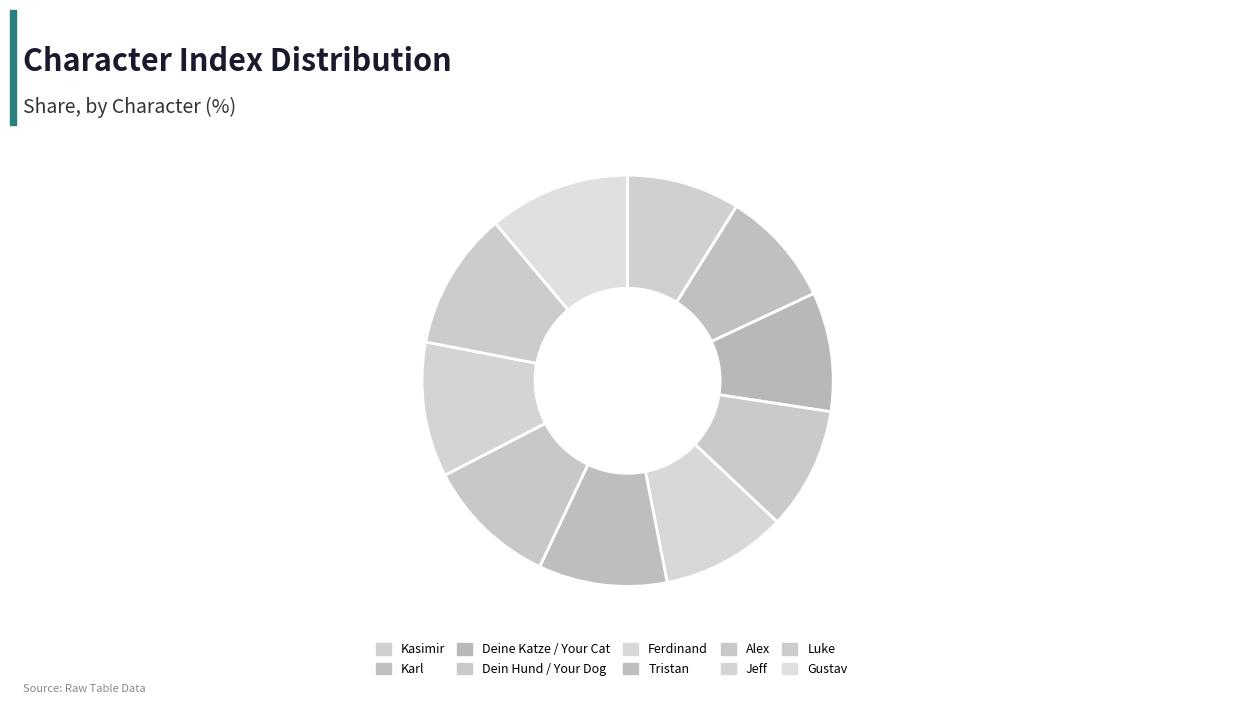

How many segments does this pie chart have?

10